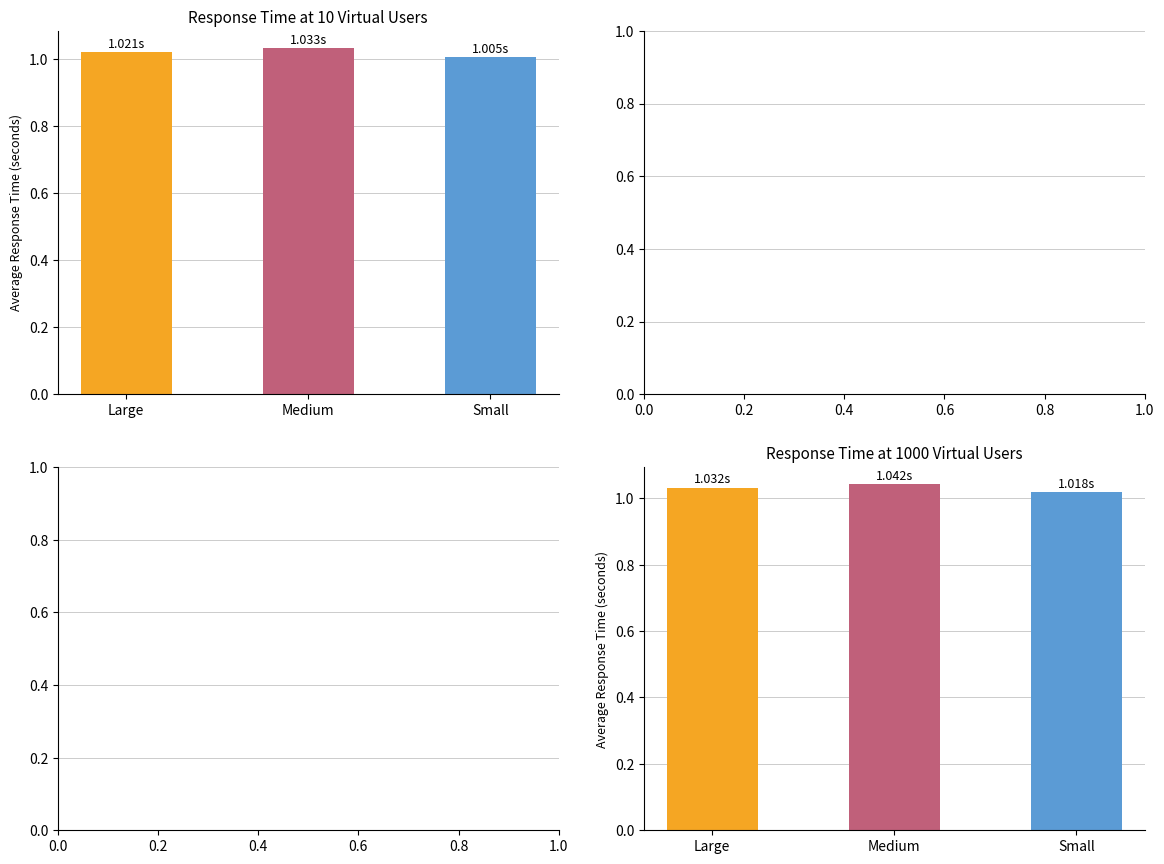

Rank the categories by col_2 value from lowest to highest.

Small, Large, Medium